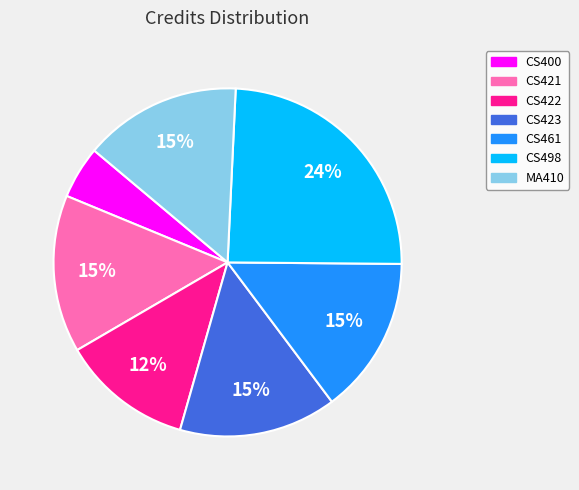

Do CS422 and CS498 together represent more than half of the pie?

No